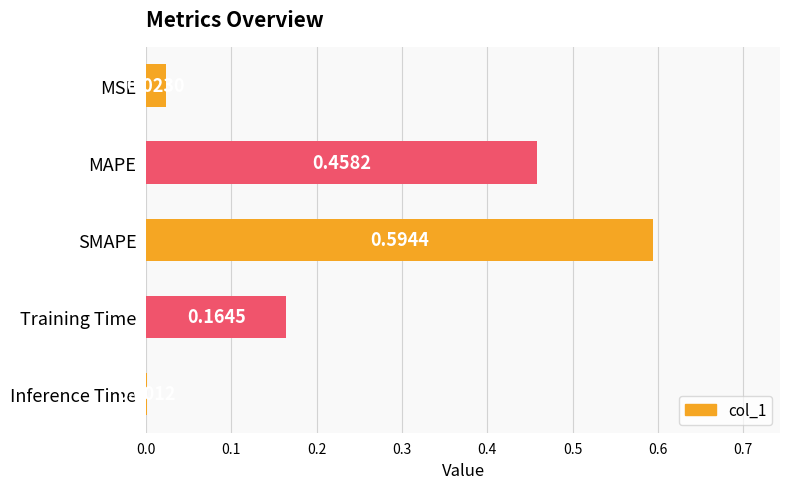

What is the sum of all values?

1.2